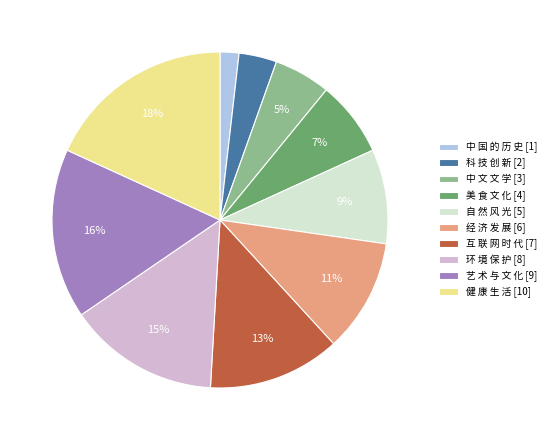

To the nearest percent, what is the difference between the 美 食 文 化 [4] and 经 济 发 展 [6] slice percentages?

4%